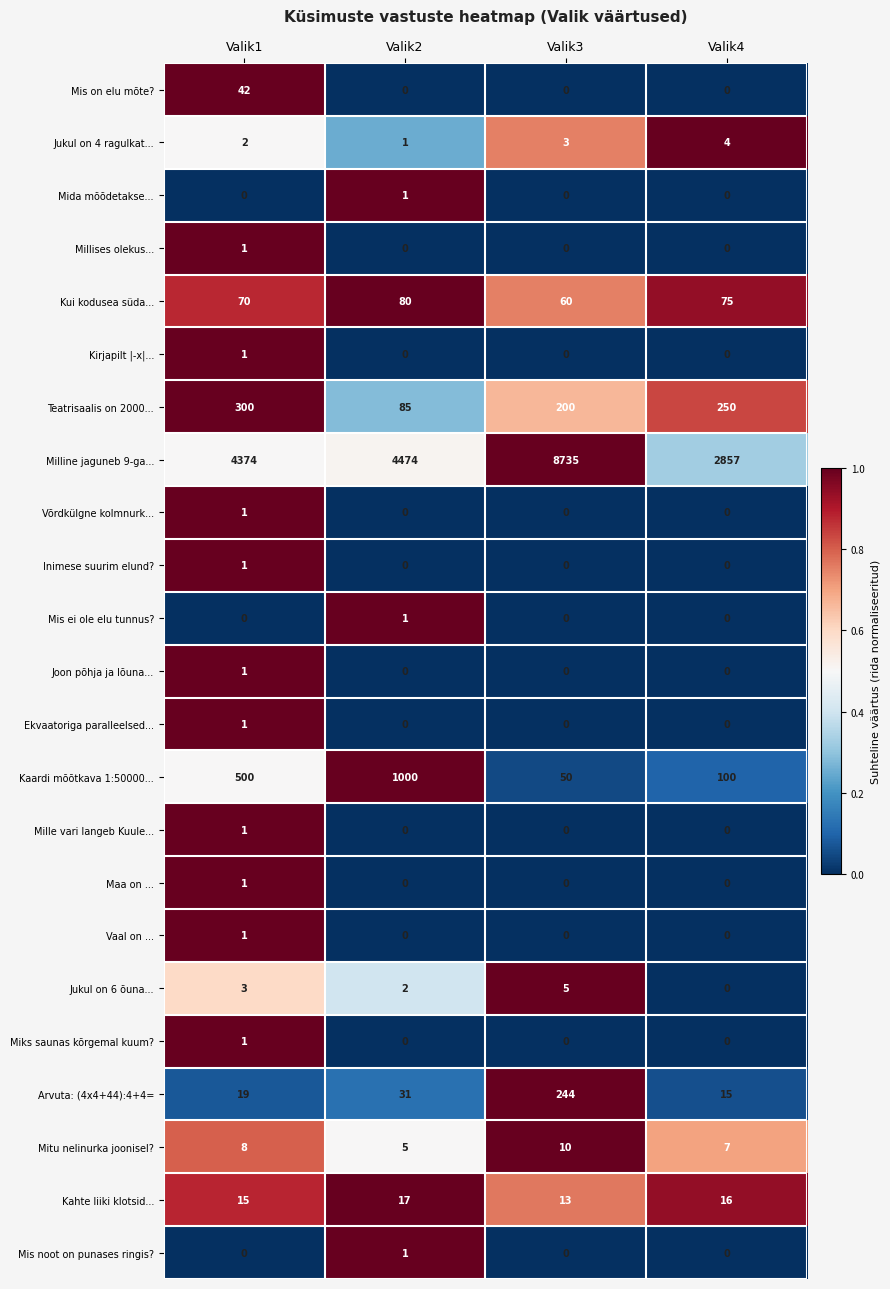

What is the maximum value shown in the chart?

8735